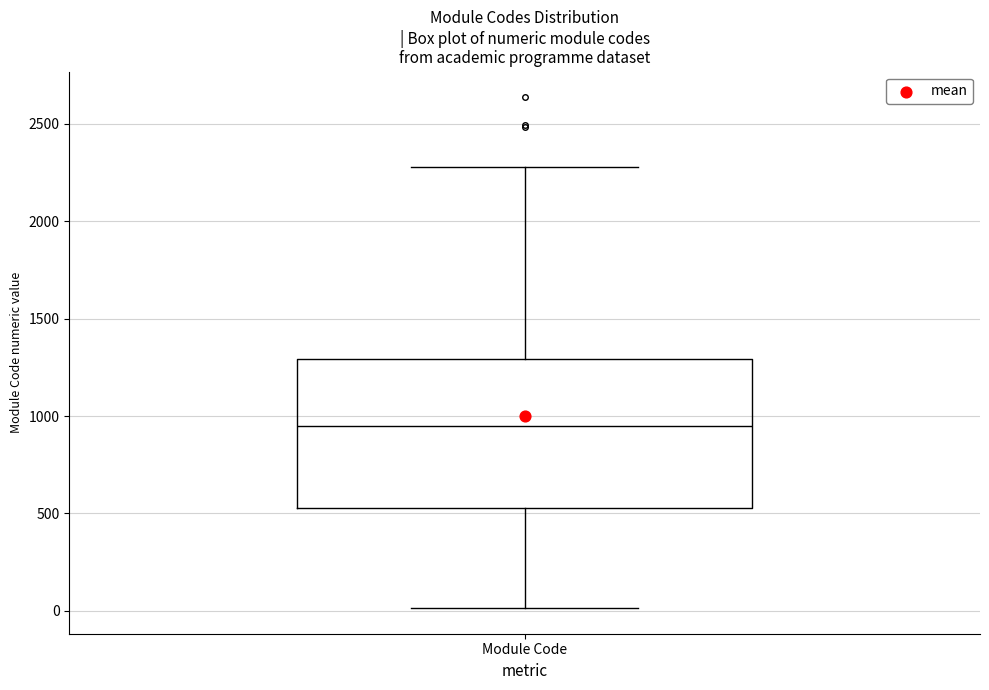

Read this box plot against the y-axis: the position of the median line, the range covered by the box, and the ends of both whiskers. The values are not printed on the chart, so give them approximately, as read against the axis.

median 950, box 550 to 1300, whiskers 0 to 2300